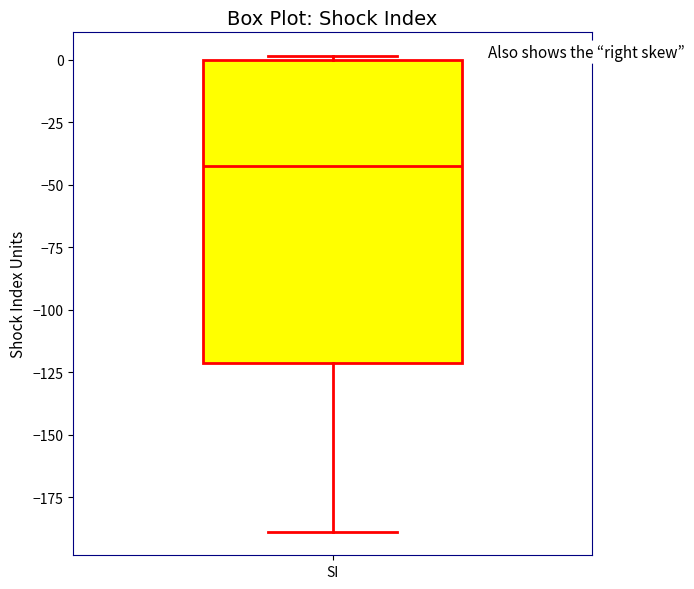

Read this box plot against the y-axis: the position of the median line, the range covered by the box, and the ends of both whiskers. The values are not printed on the chart, so give them approximately, as read against the axis.

median -40, box -120 to 0, whiskers -190 to 0